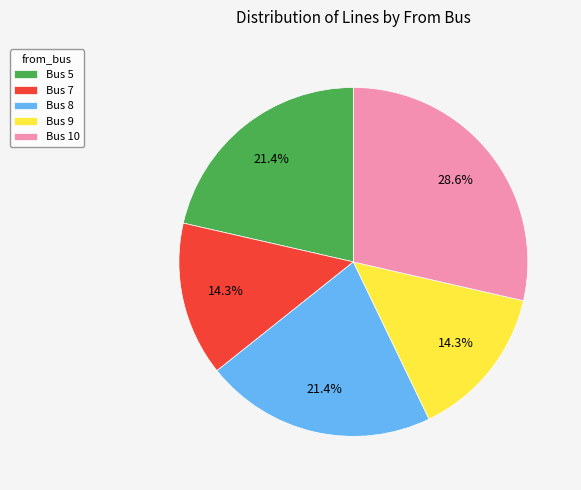

To the nearest percent, what is the combined percentage of Bus 10 and Bus 5?

50%